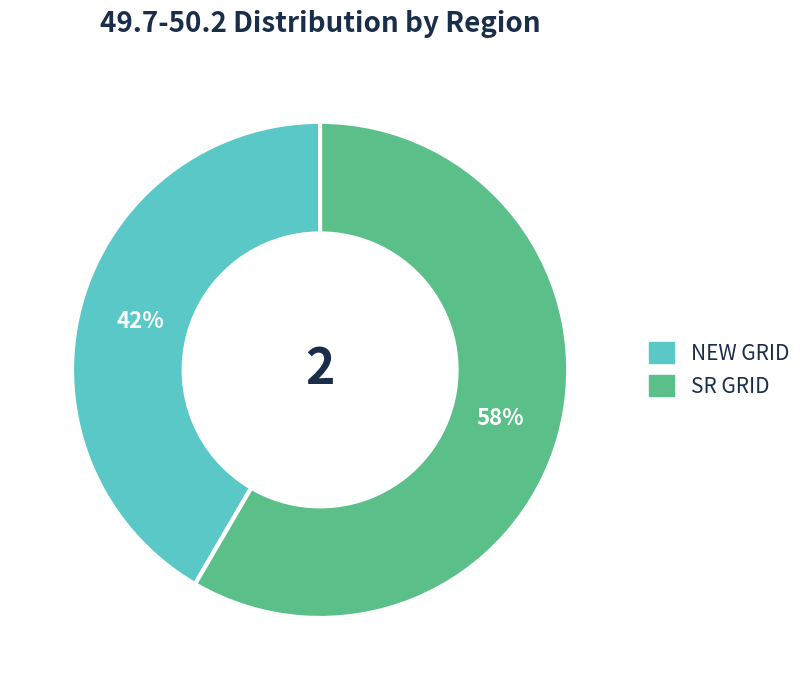

Is it true that SR GRID is 99% of the pie?

False